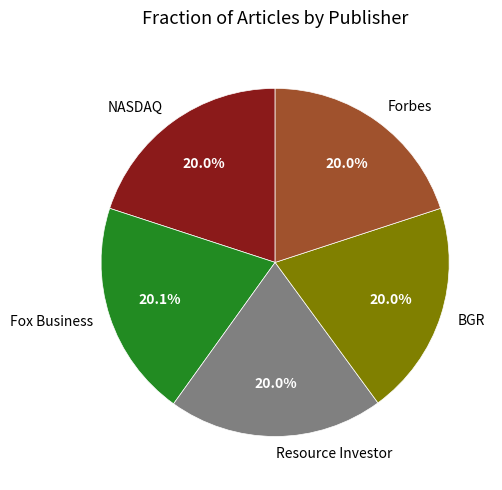

Count the number of slices in the pie.

5